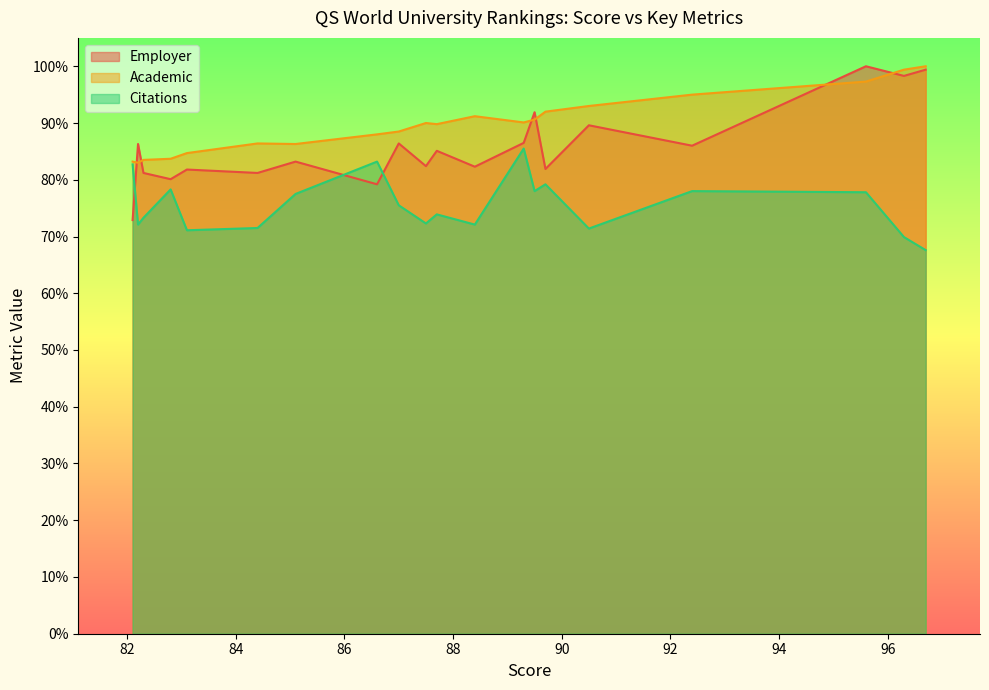

Reading left to right, extract all data points from this chart.

Employer: 99.4	98.3	100.0	86.0	89.6	81.9	91.9	86.5	82.3	85.1	82.4	86.4	79.2	83.2	81.2	81.8	80.1	81.2	86.3	72.9
Academic: 100.0	99.4	97.3	95.0	93.0	92.0	90.6	90.1	91.2	89.8	90.0	88.5	88.0	86.3	86.4	84.7	83.7	83.5	83.0	83.2
Citations: 67.6	69.9	77.8	78.0	71.4	79.2	78.0	85.5	72.1	73.9	72.3	75.5	83.2	77.5	71.5	71.1	78.3	73.3	72.1	82.7